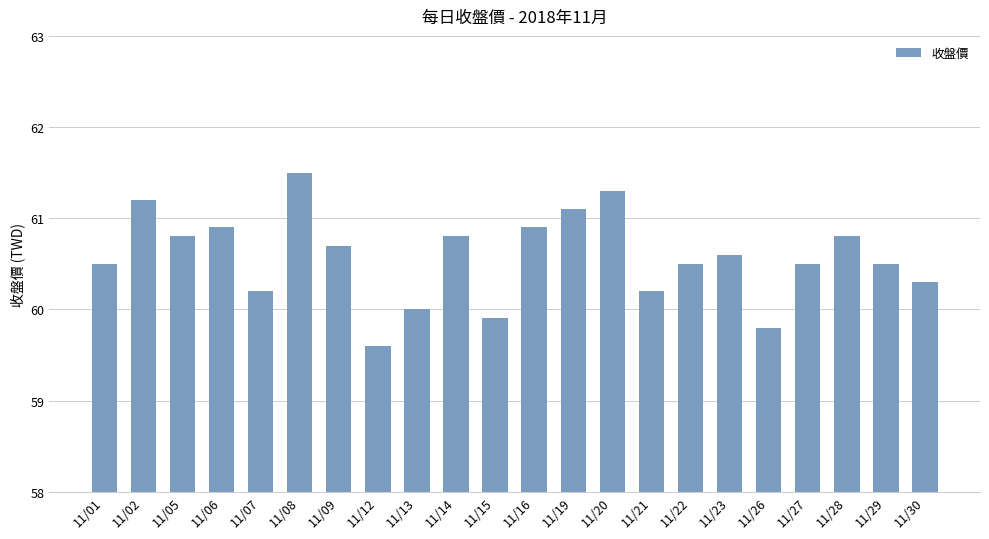

What is the change in value from 11/09 to 11/22?

-0.2